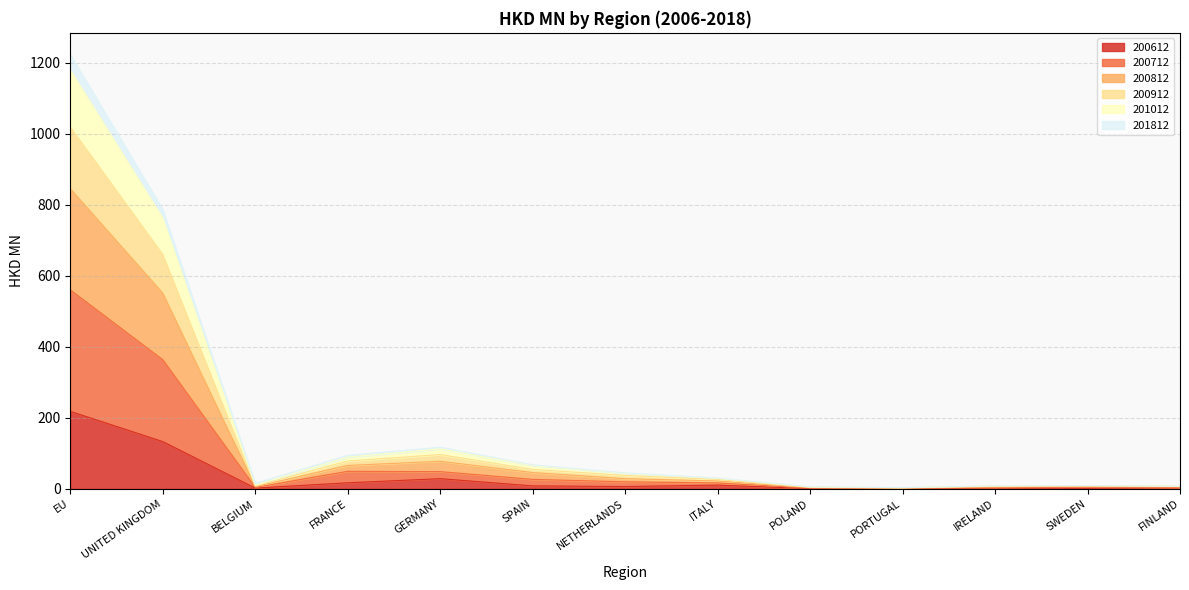

Is it true that 200812 equals 9.4 at NETHERLANDS?

False